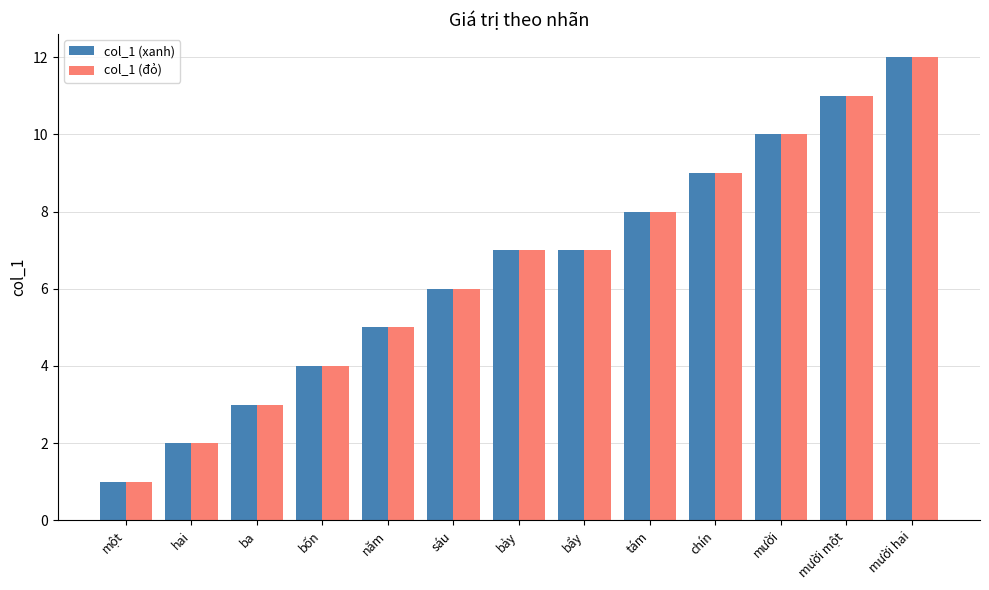

Reading right to left, transcribe all the data shown in this chart.

col_1 (xanh): mười hai=12	mười một=11	mười=10	chín=9	tám=8	bẩy=7	bảy=7	sáu=6	năm=5	bốn=4	ba=3	hai=2	một=1
col_1 (đỏ): mười hai=12	mười một=11	mười=10	chín=9	tám=8	bẩy=7	bảy=7	sáu=6	năm=5	bốn=4	ba=3	hai=2	một=1